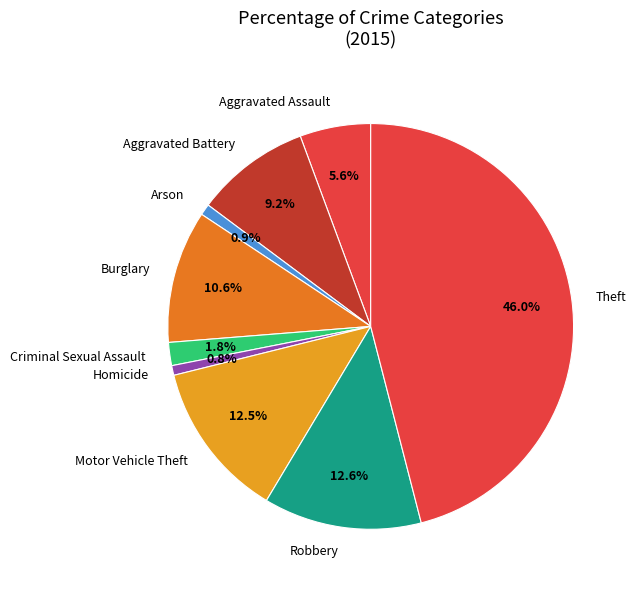

Combined, do Homicide and Robbery account for over 50%?

No